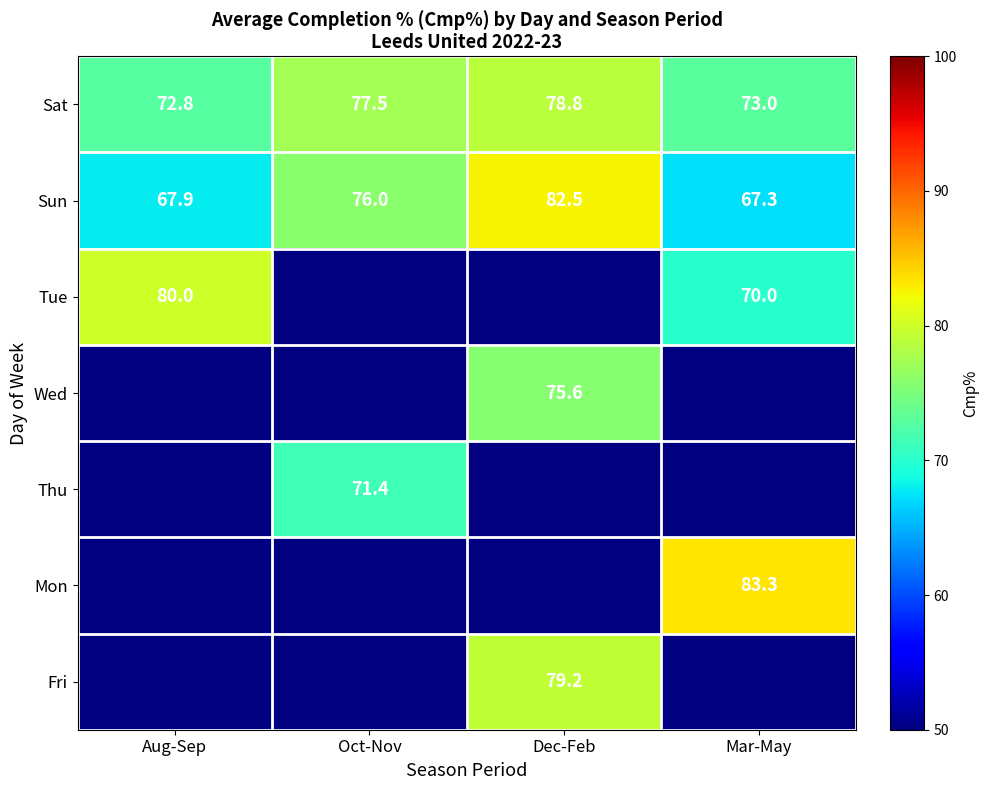

What is the difference between the maximum and minimum values in the Sat series?

6.0